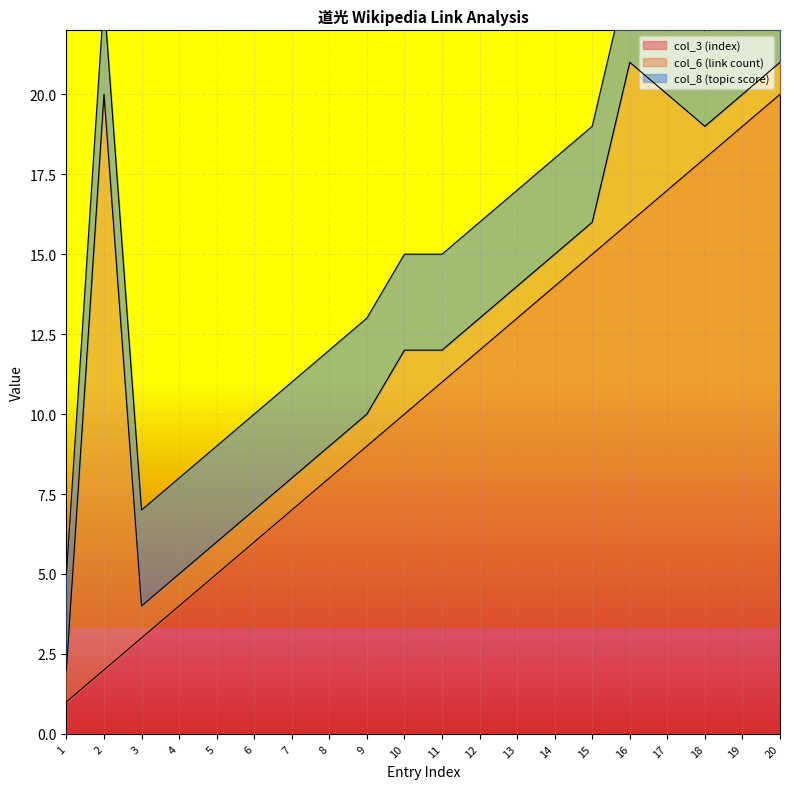

At which category is the sum across all series the highest?

16